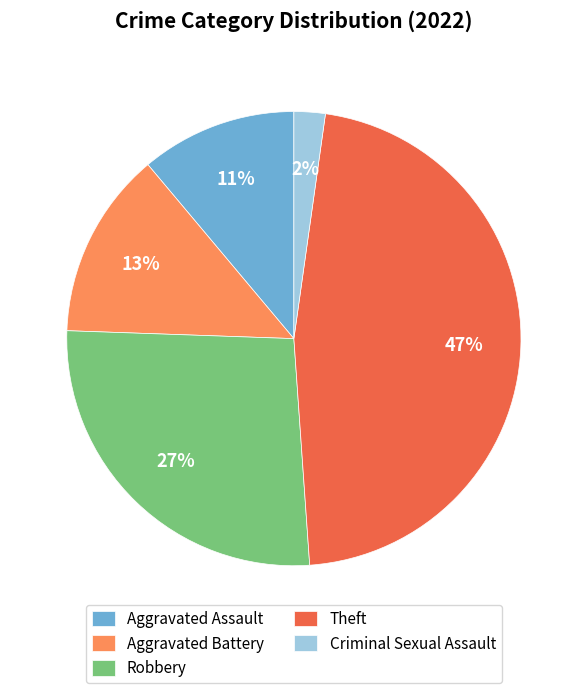

To the nearest percent, what is the combined percentage of Robbery and Aggravated Assault?

38%